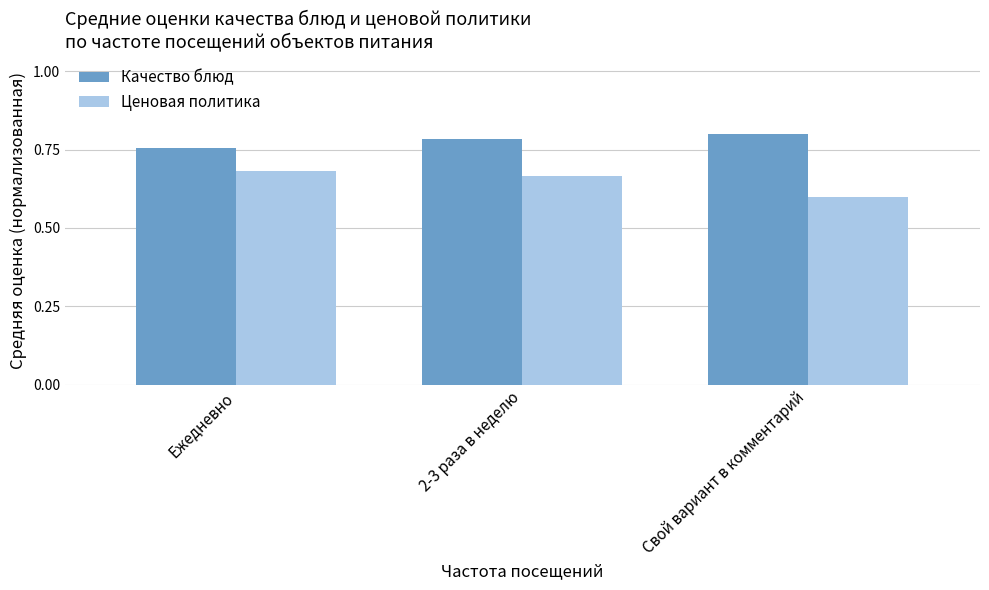

Count the number of data series in this chart.

2